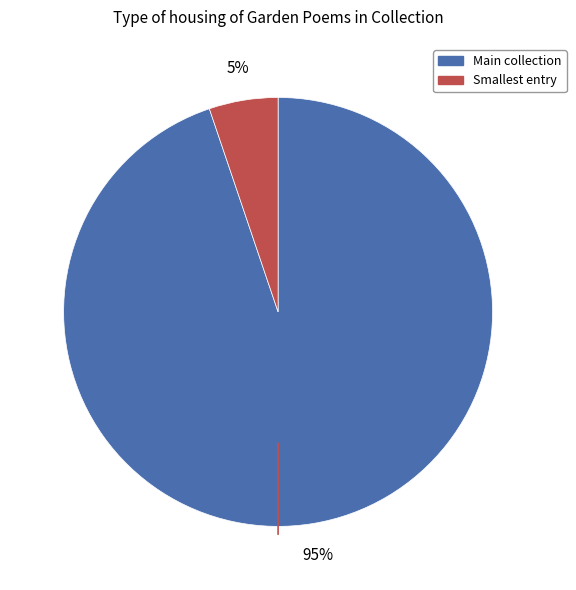

Does any single category account for the majority?

Yes